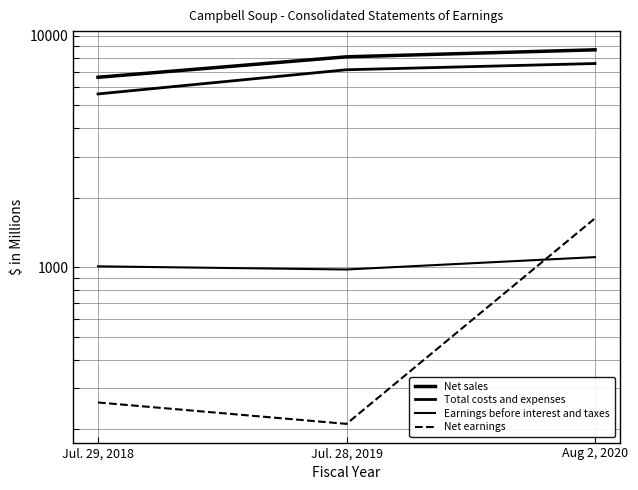

Count the number of data series in this chart.

4